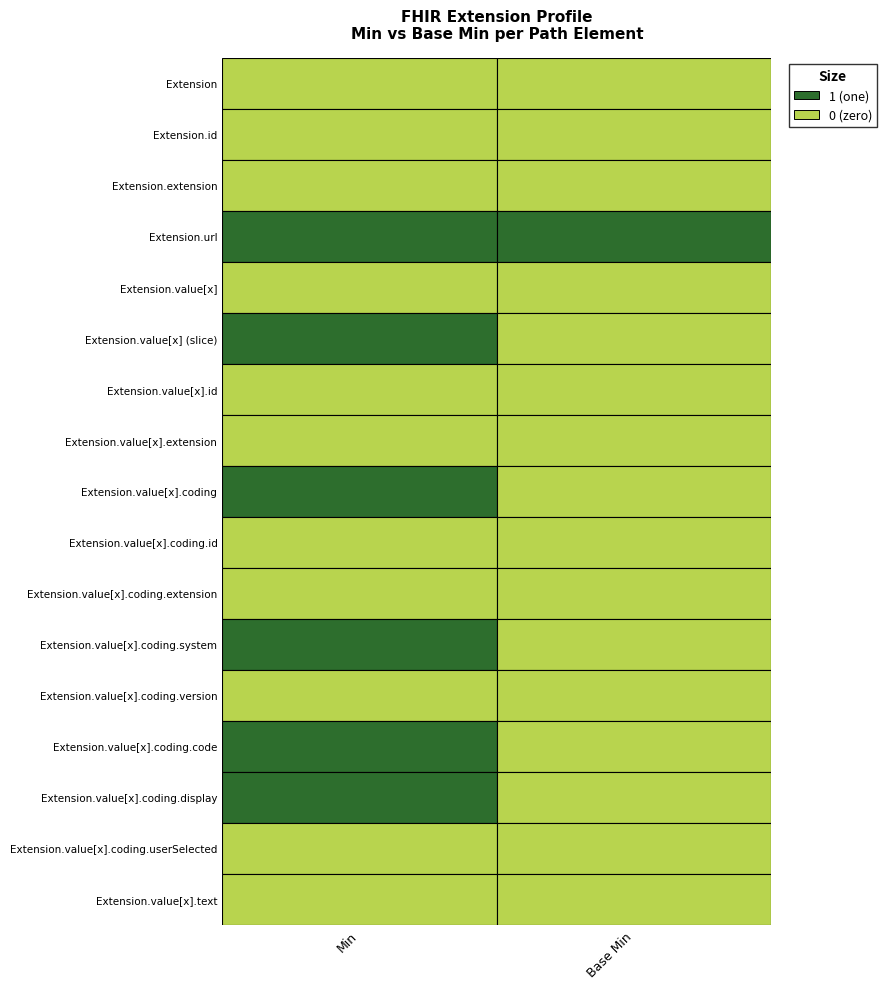

At 1, list the series in order from largest to smallest.

Extension.url, Extension, Extension.id, Extension.extension, Extension.value[x], Extension.value[x] (slice), Extension.value[x].id, Extension.value[x].extension, Extension.value[x].coding, Extension.value[x].coding.id, Extension.value[x].coding.extension, Extension.value[x].coding.system, Extension.value[x].coding.version, Extension.value[x].coding.code, Extension.value[x].coding.display, Extension.value[x].coding.userSelected, Extension.value[x].text